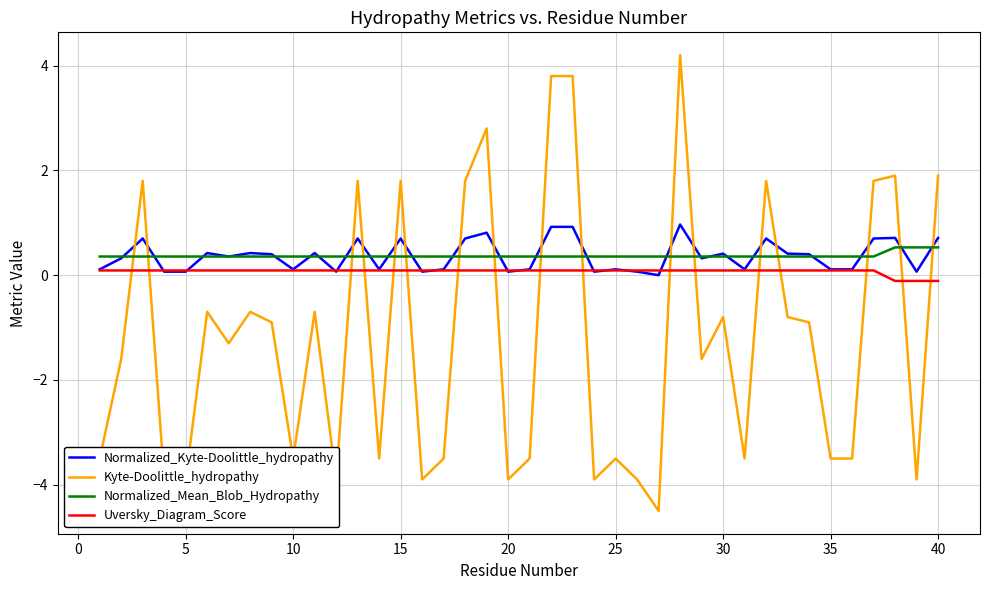

What is the maximum value shown in the chart?

4.2